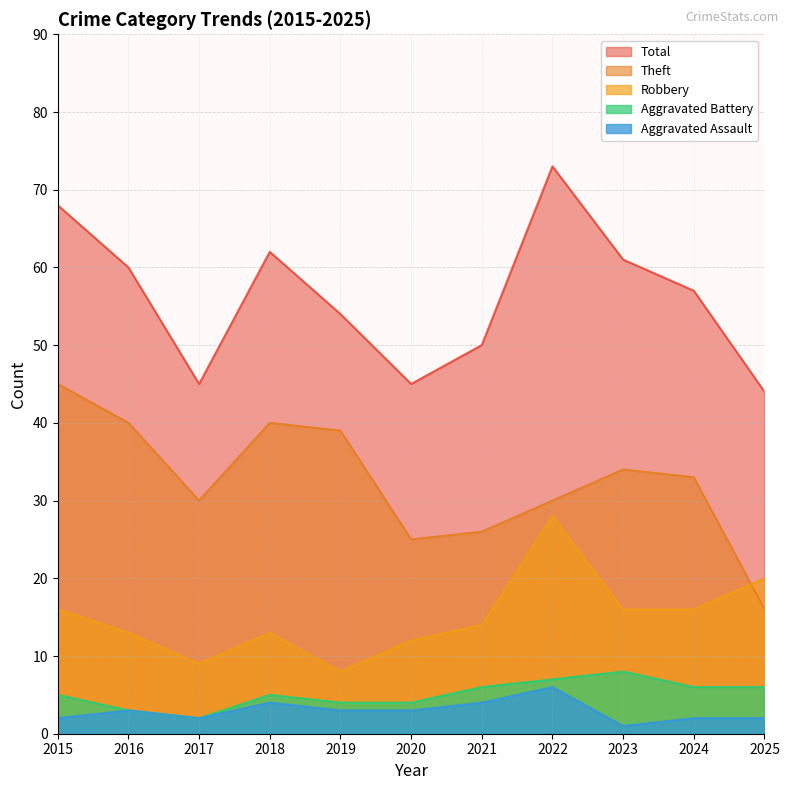

What is the maximum value for Aggravated Battery?

8